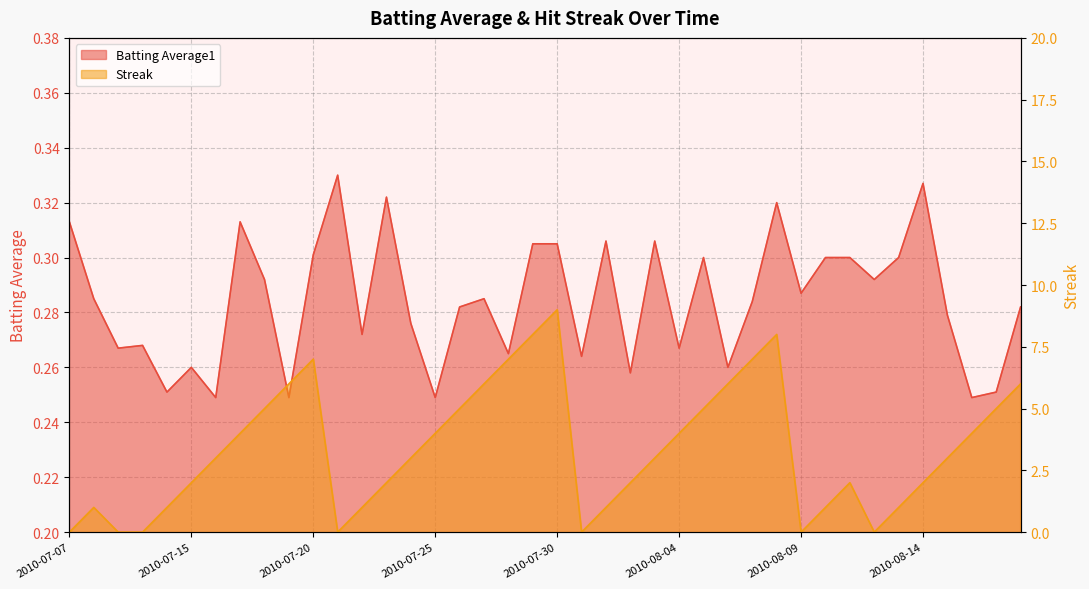

Does the chart have visible grid lines?

Yes